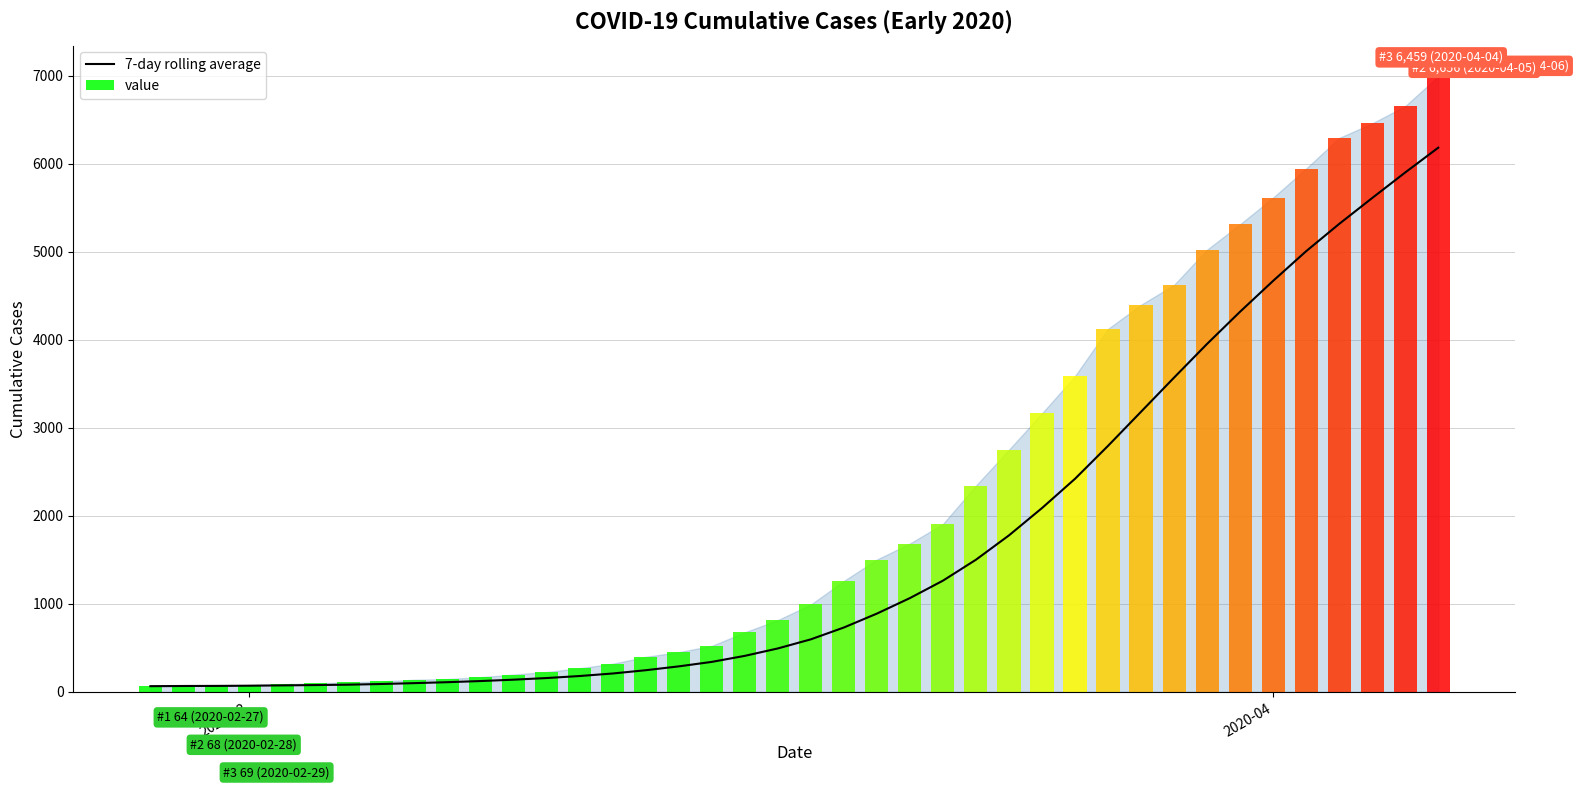

Reading left to right, transcribe all the data shown in this chart.

64.0	66.0	67.0	69.2	72.8	76.5	80.9	88.6	98.4	109.3	122.1	137.7	156.3	179.3	208.0	245.1	288.9	339.7	408.3	492.6	596.0	730.4	888.4	1064.7	1262.6	1500.7	1777.3	2087.6	2420.1	2794.6	3182.1	3570.3	3953.3	4319.3	4669.6	5006.4	5316.4	5610.9	5901.1	6182.6